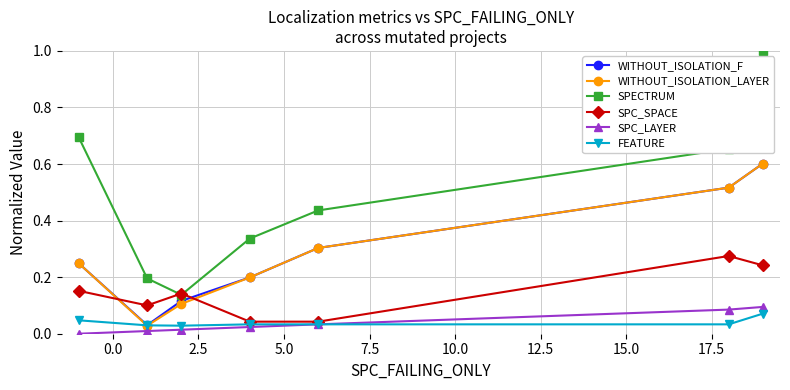

What are all the series names shown in the legend?

WITHOUT_ISOLATION_F, WITHOUT_ISOLATION_LAYER, SPECTRUM, SPC_SPACE, SPC_LAYER, FEATURE